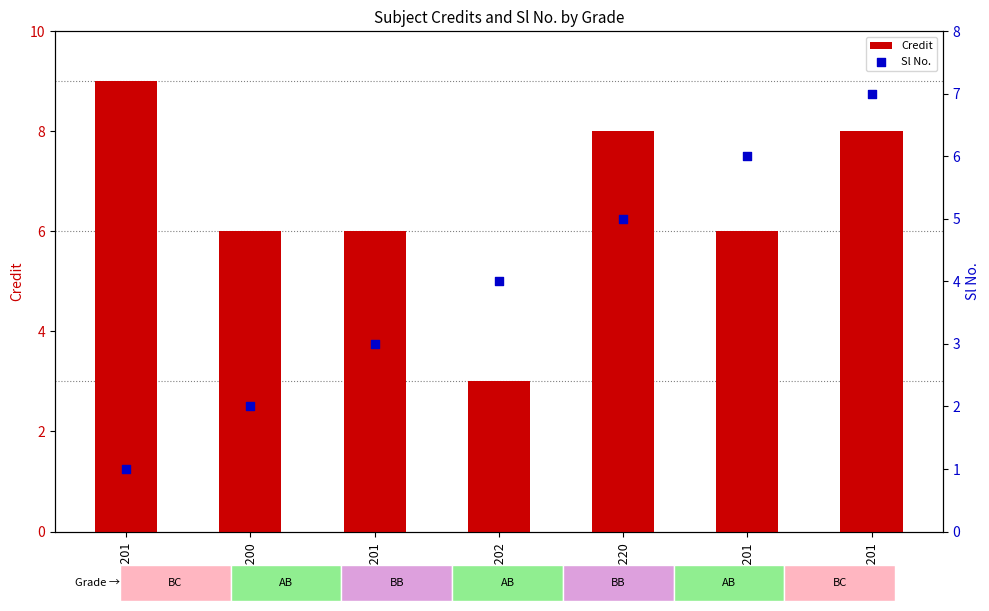

At how many categories does at least one series exceed 4?

6